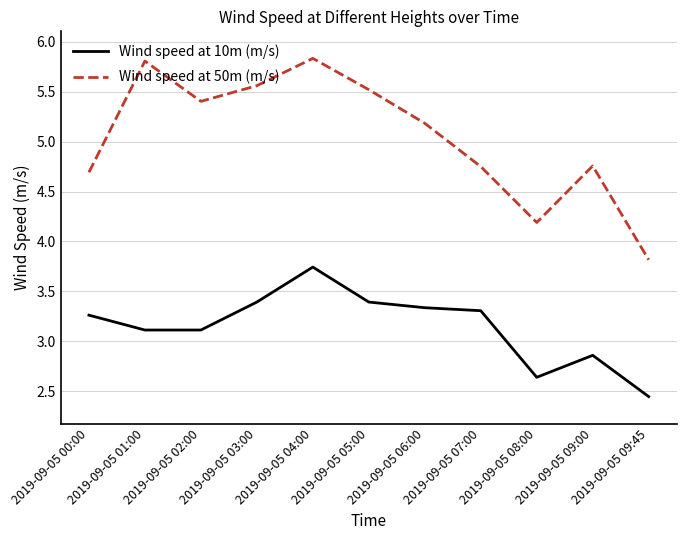

True or false: Wind speed at 10m (m/s) and Wind speed at 50m (m/s) cross at least once.

False